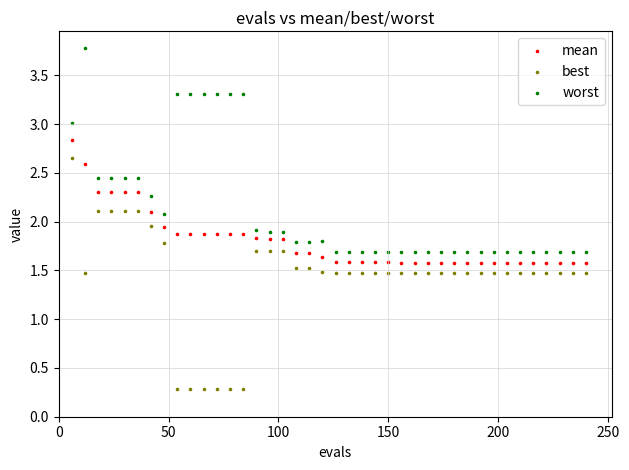

Across all data points, what is the range of X values (max minus min)?

234.0